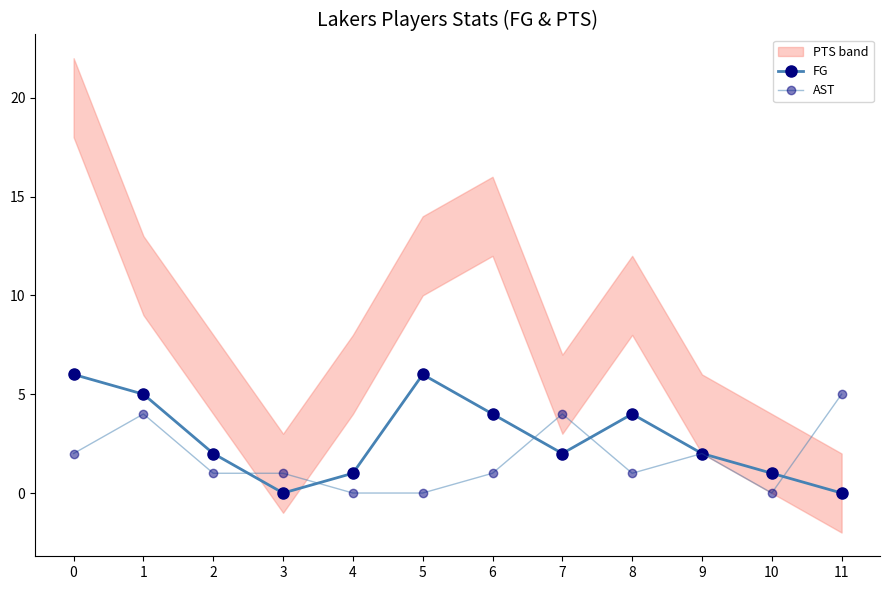

Is the value of FG at 4 greater than the value of AST at 10?

Yes